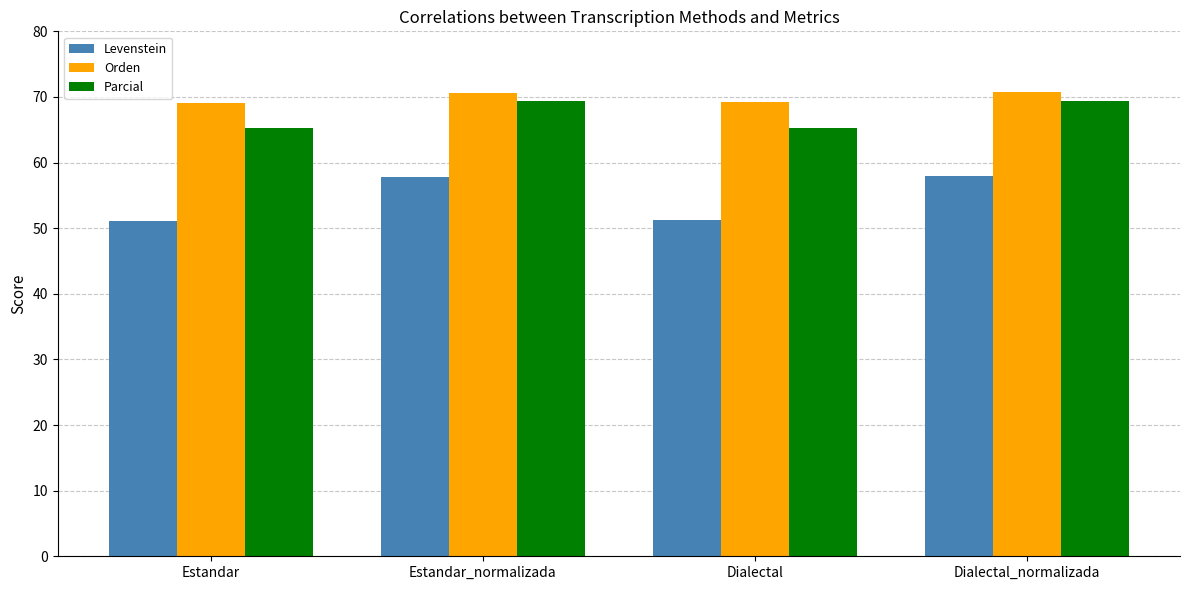

What is the total value across all series at Estandar_normalizada?

197.8